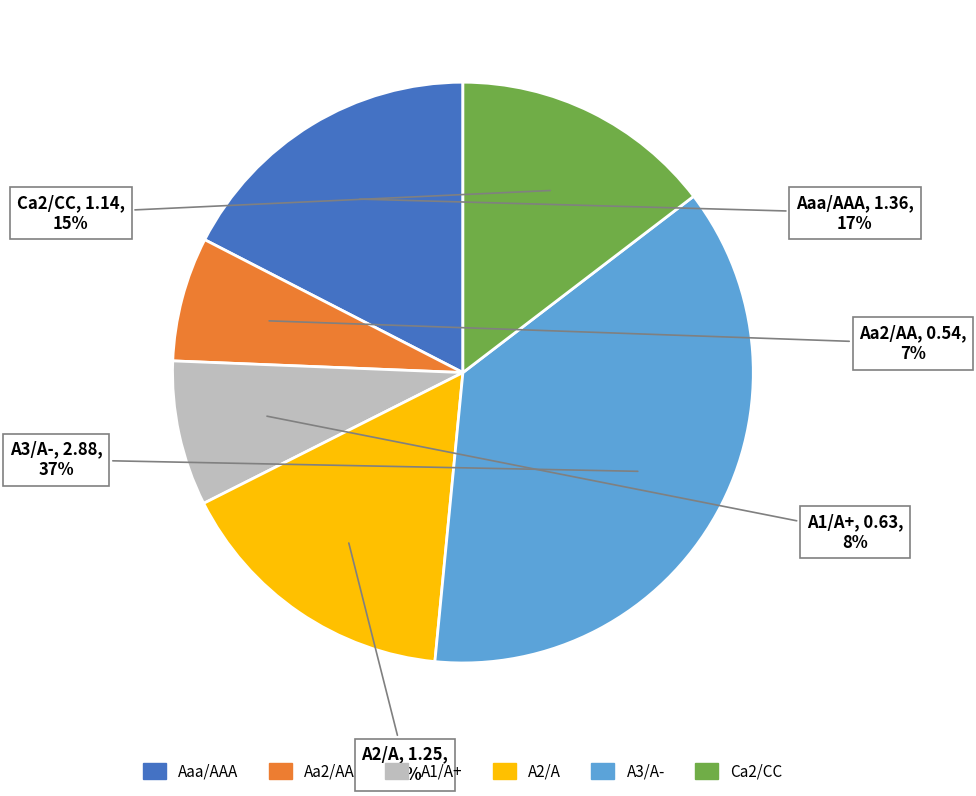

To the nearest percent, what percentage of the pie is A2/A?

16%